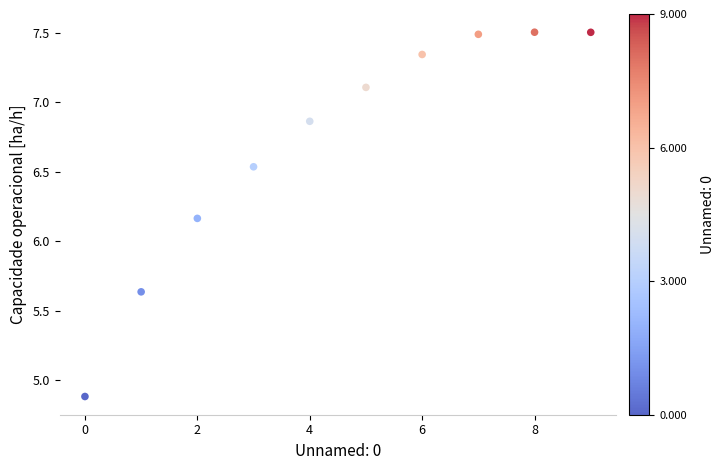

What is the average Y value?

6.7